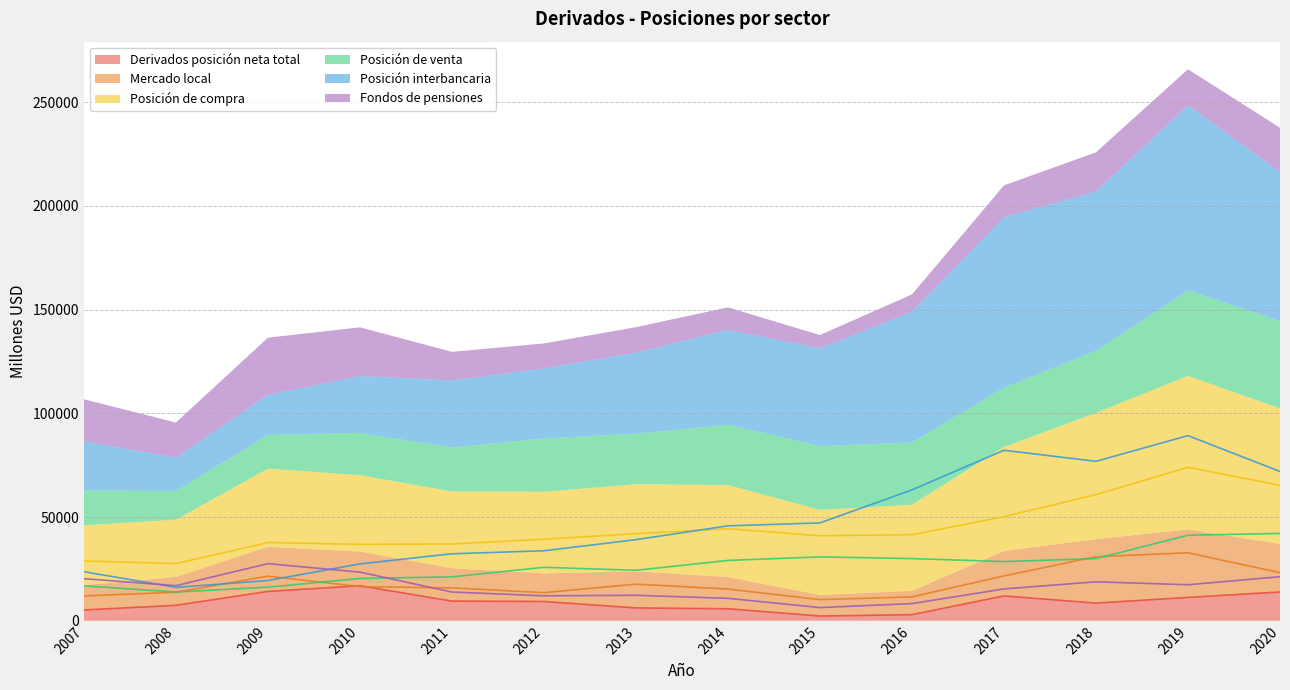

Rank the series at 2010 from highest to lowest value.

Posición de compra, Posición interbancaria, Fondos de pensiones, Posición de venta, Derivados posición neta total, Mercado local